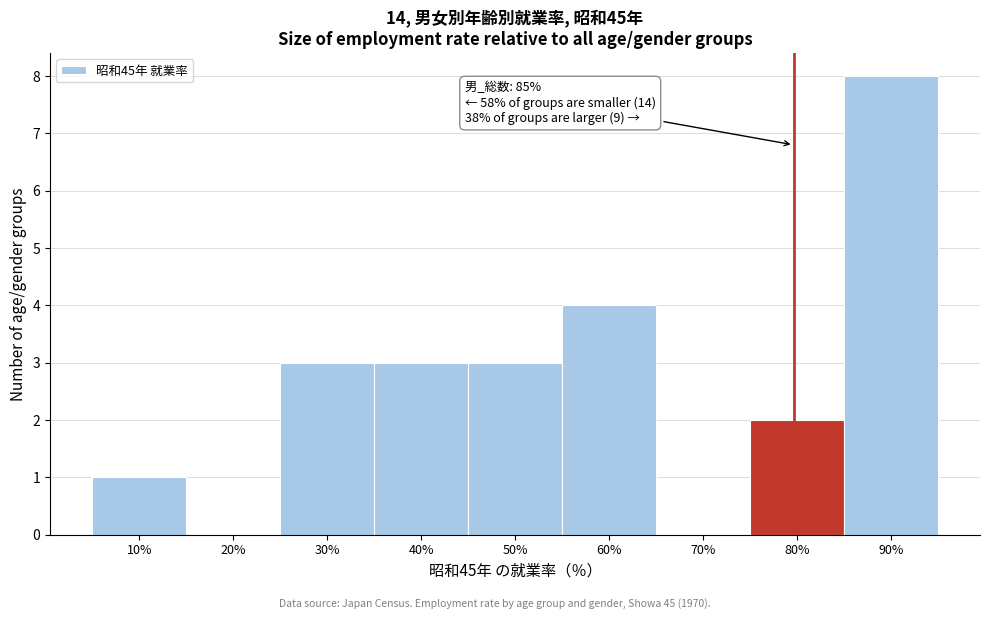

Reading left to right, list all the values displayed in this chart.

10%=1	20%=0	30%=3	40%=3	50%=3	60%=4	70%=0	80%=2	90%=8